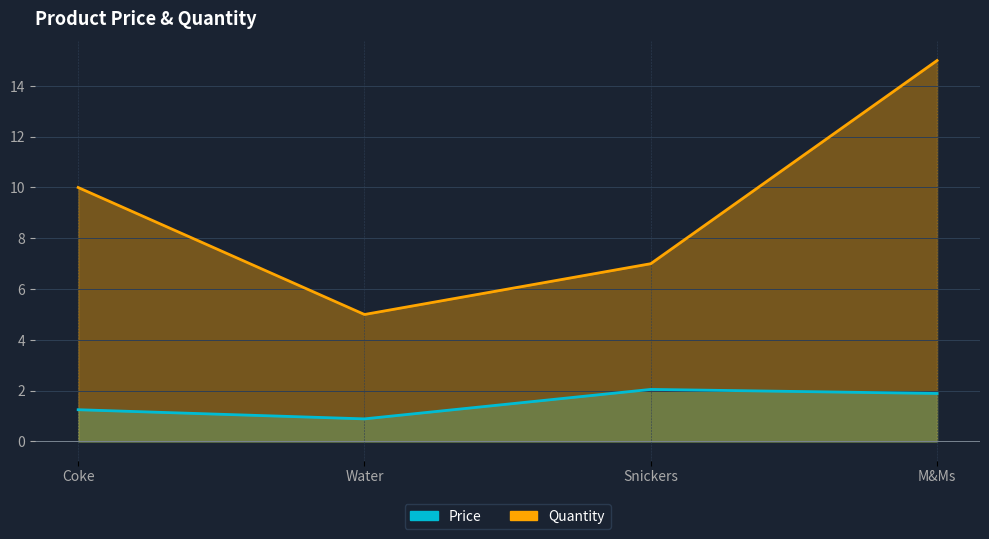

True or false: Price has a value of 1.4 at Snickers.

False